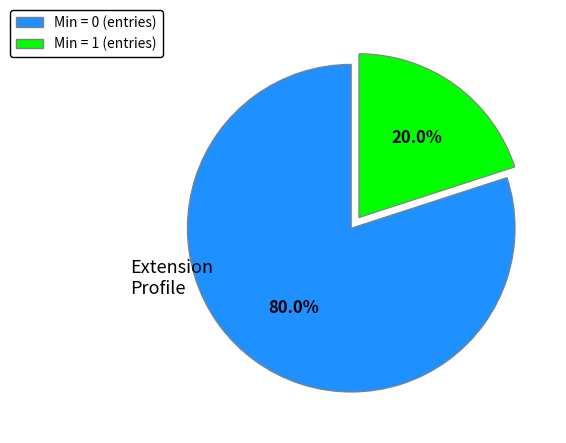

How many slices are in this pie chart?

2